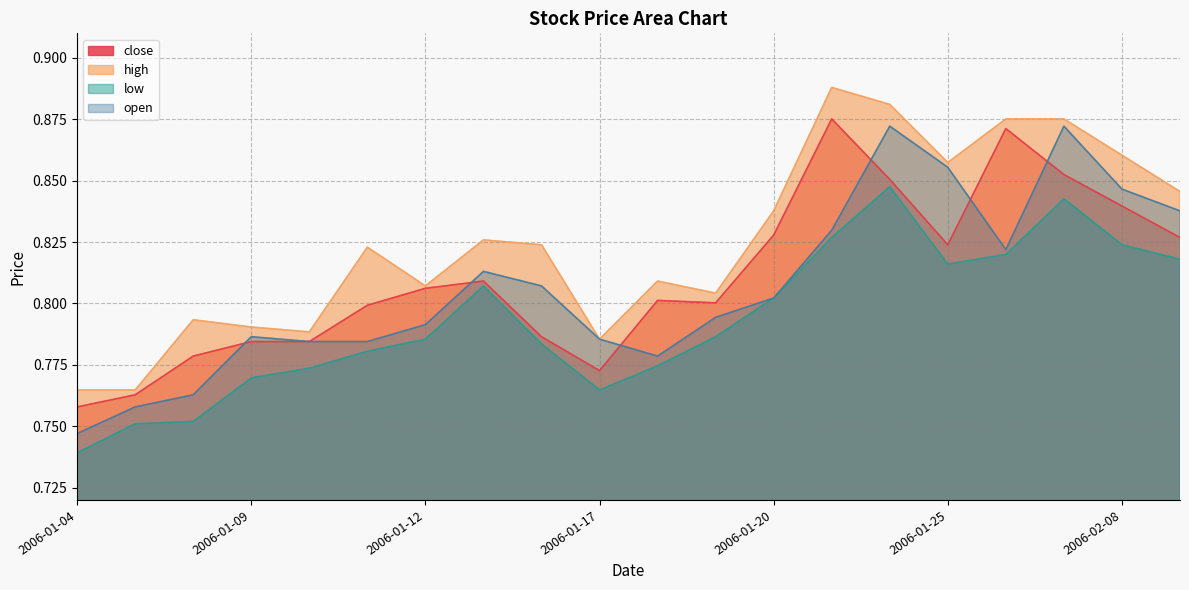

Which series has the largest range (max minus min)?

open